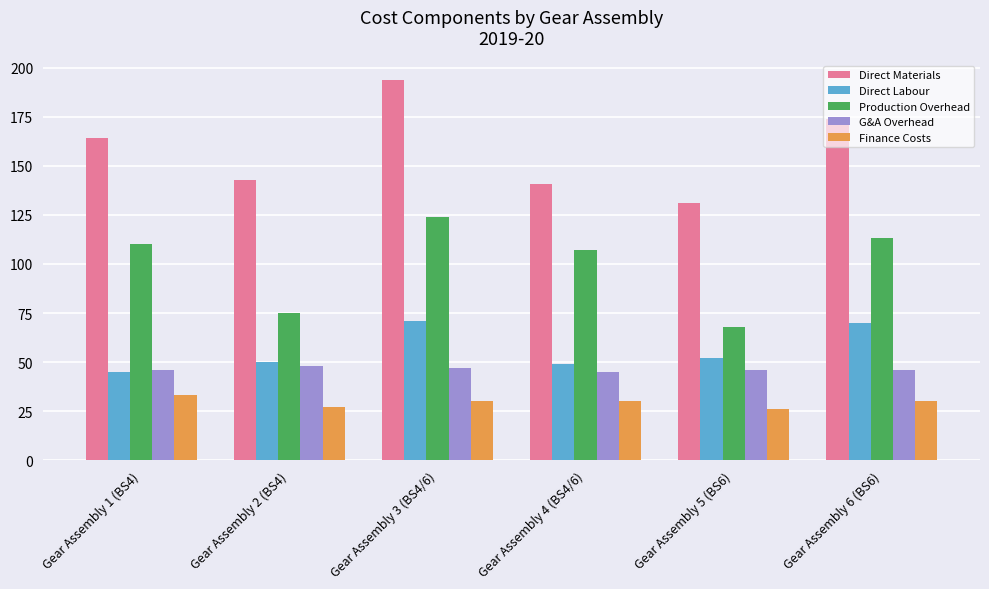

The value of Direct Materials at Gear Assembly 2 (BS4) is 58. True or false?

False